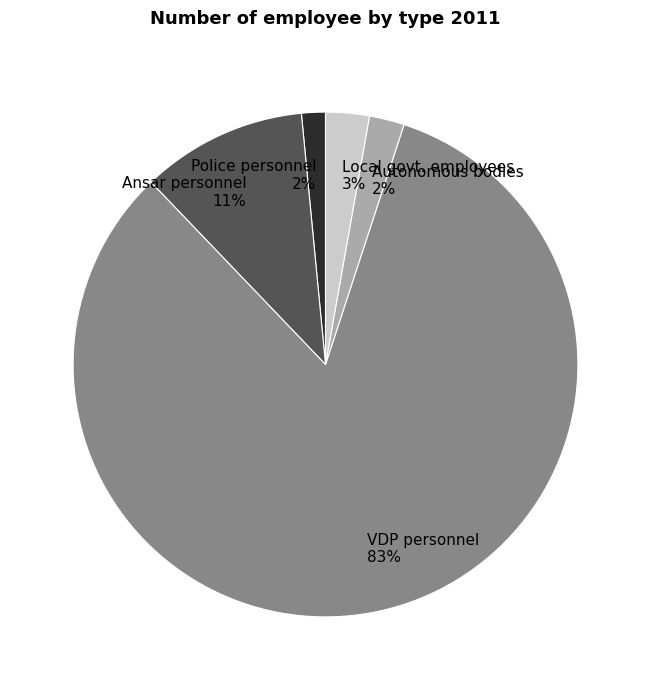

Which category has the biggest portion of the pie?

VDP personnel